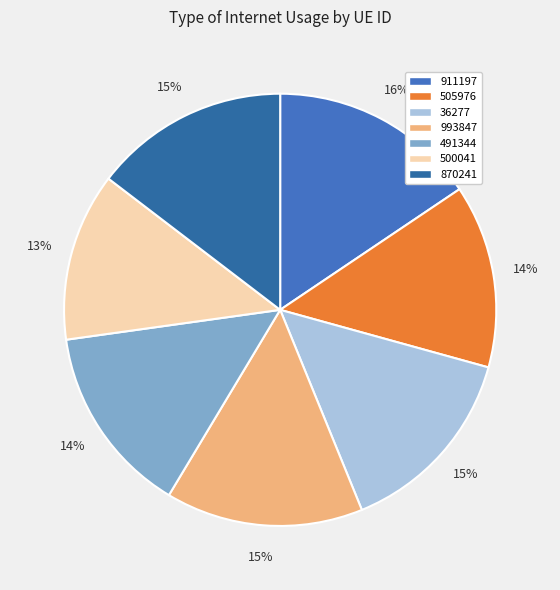

Rank the categories by value from lowest to highest.

500041, 505976, 491344, 36277, 870241, 993847, 911197